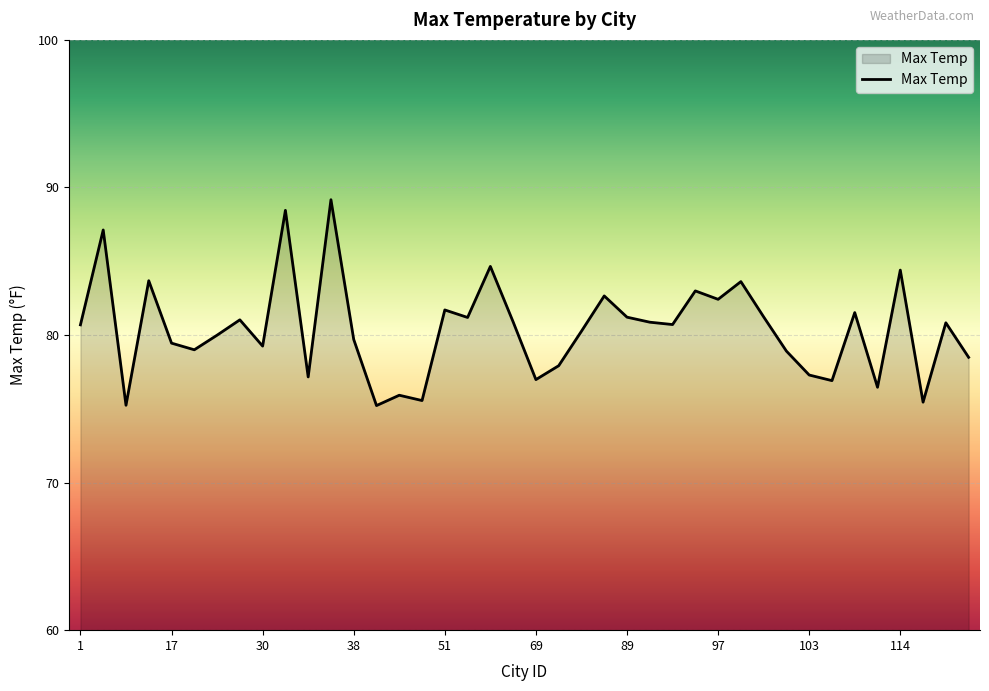

What is the minimum value shown in the chart?

75.2